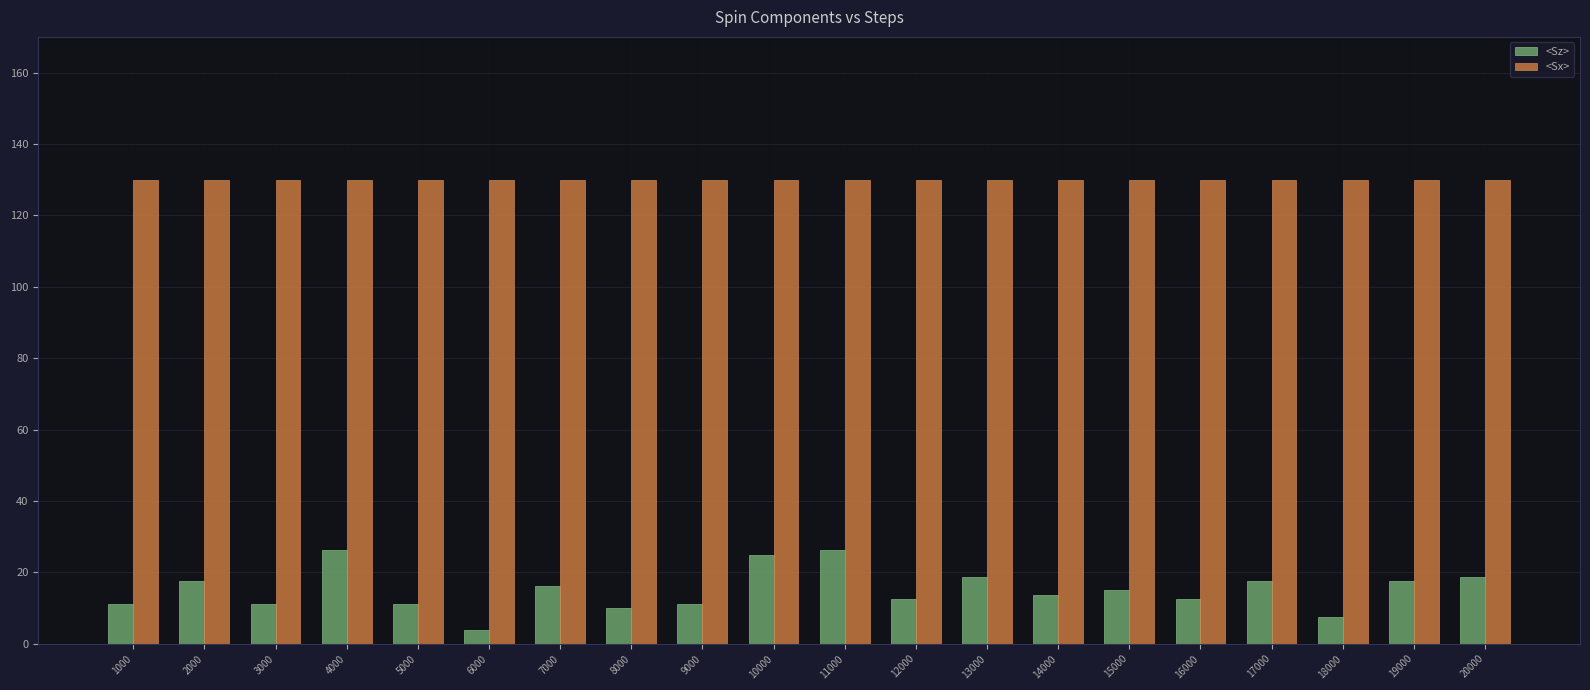

List the series in order of their peak value, lowest first.

<Sz>, <Sx>